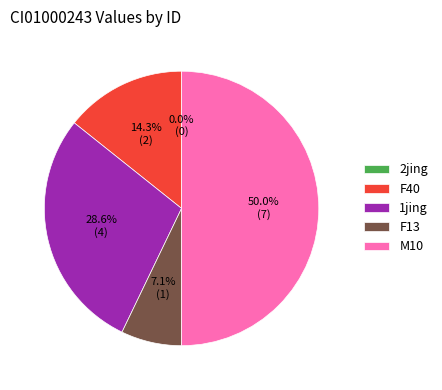

To the nearest percent, what percentage of the pie is M10?

50%